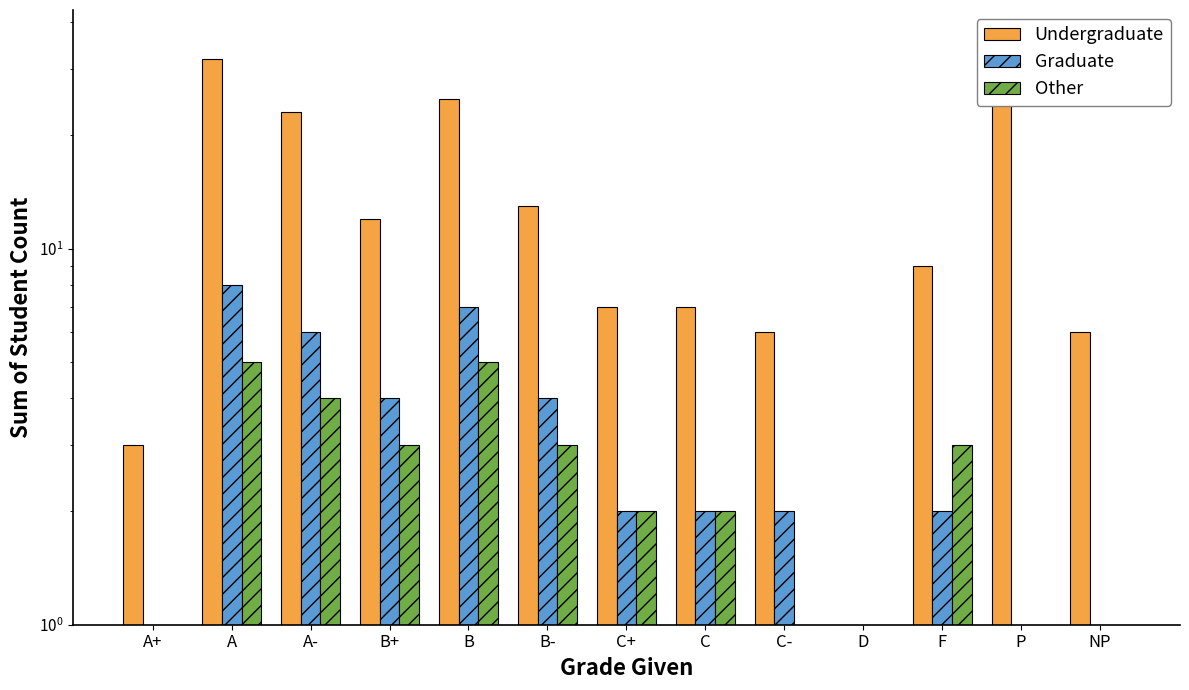

True or false: Other has a value of -3 at A+.

False